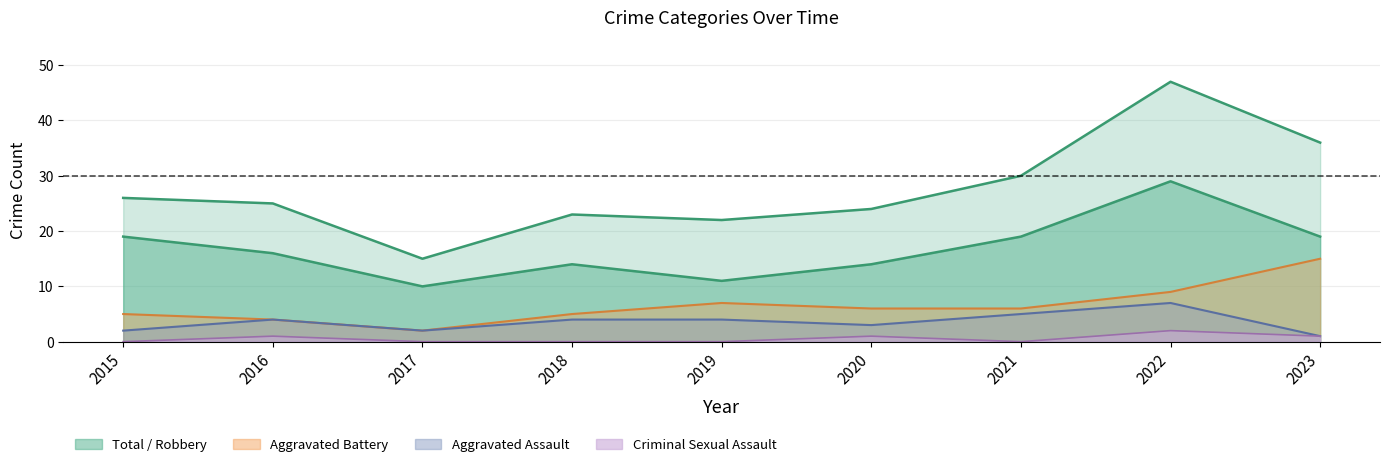

True or false: Aggravated Battery and Criminal Sexual Assault cross at least once.

False